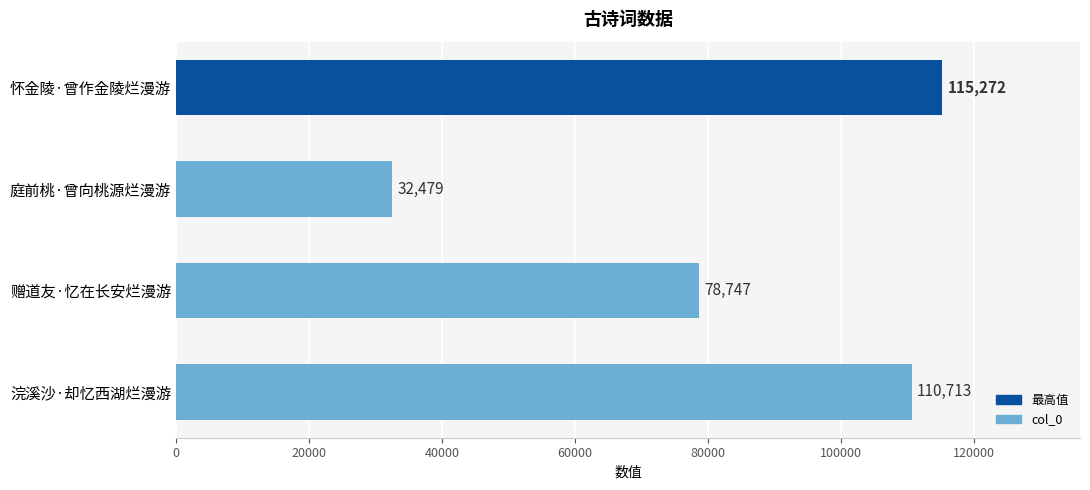

Reading bottom to top, transcribe all the data shown in this chart.

浣溪沙·却忆西湖烂漫游=110713	赠道友·忆在长安烂漫游=78747	庭前桃·曾向桃源烂漫游=32479	怀金陵·曾作金陵烂漫游=115272